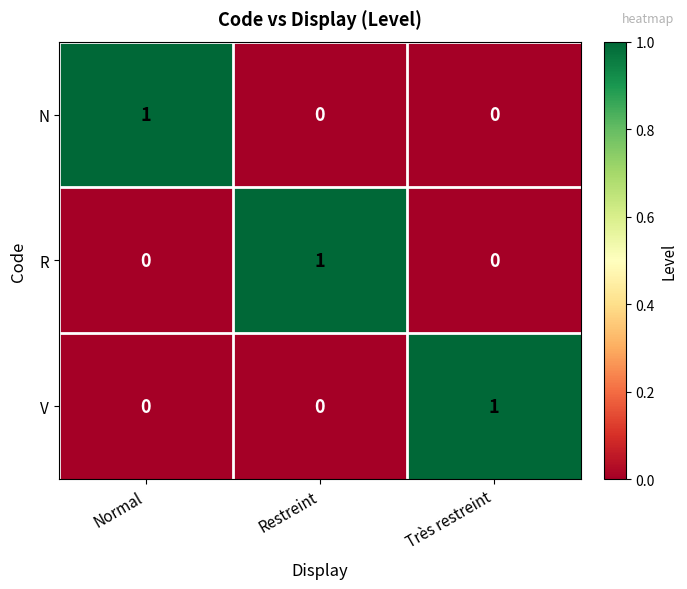

How many V values are between 0 and 1?

3